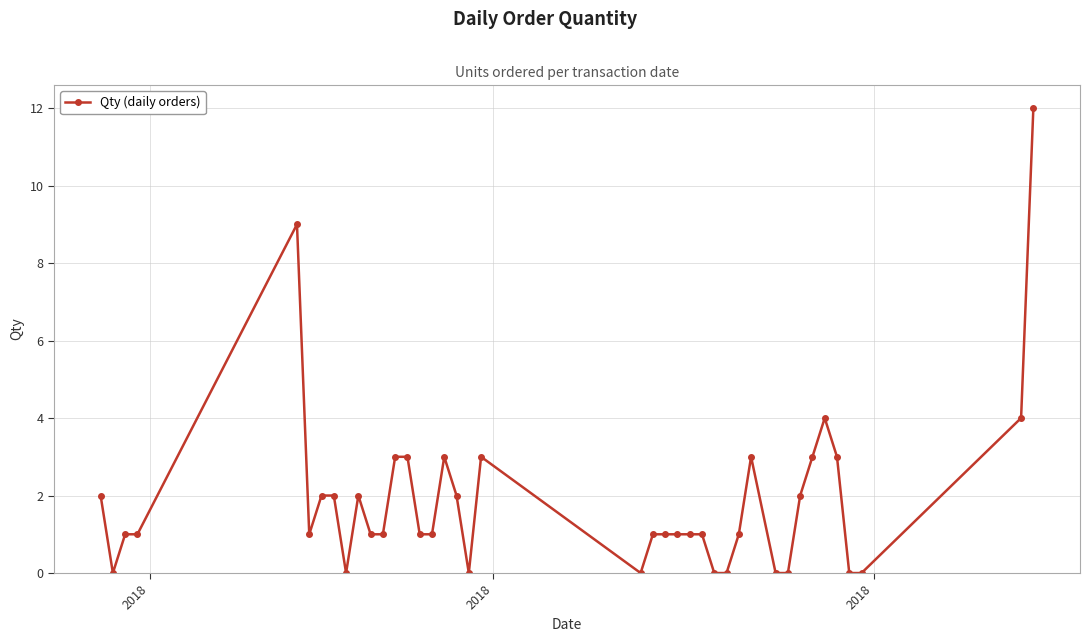

True or false: there are more than 2 points higher than both neighbors.

True